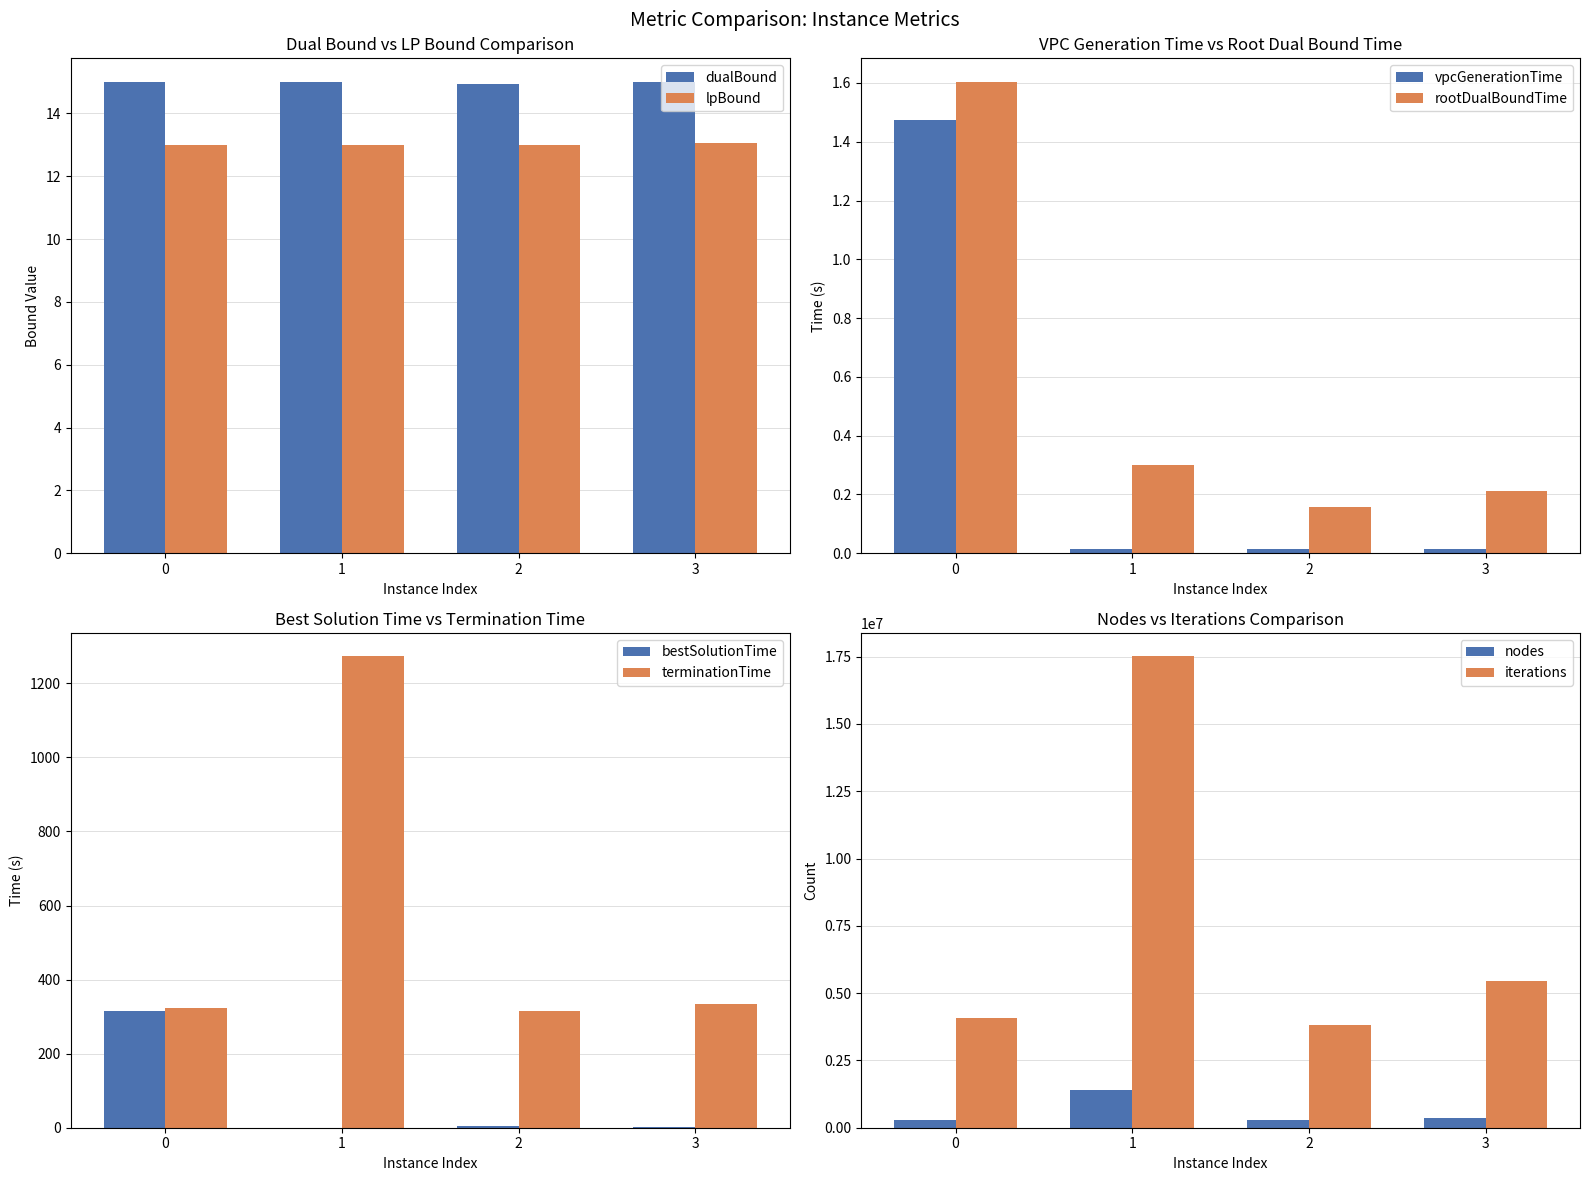

Which series has the largest total across all categories?

nodes